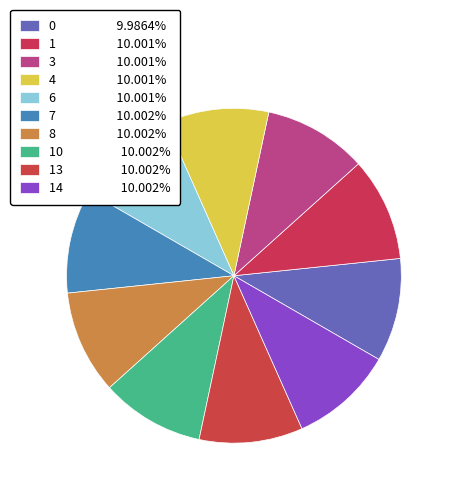

How many slices are in this pie chart?

10